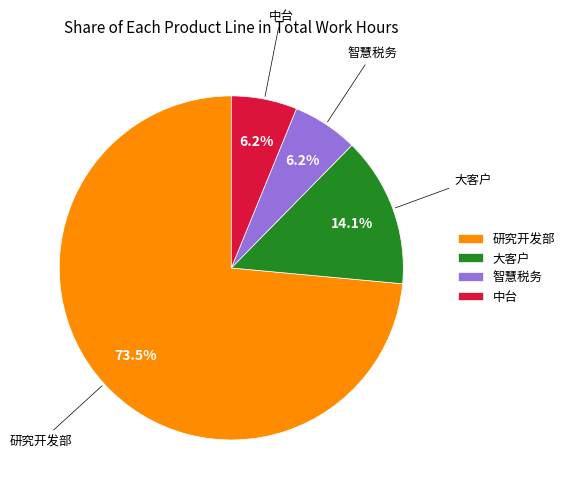

Is there a majority slice in this chart?

Yes